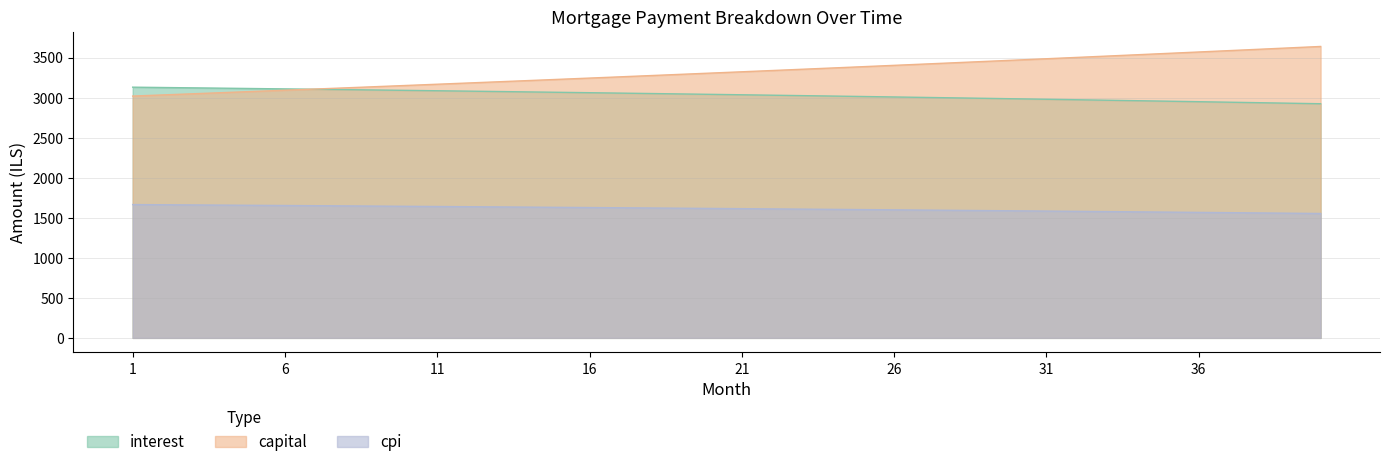

At which label does capital first exceed 3322?

21